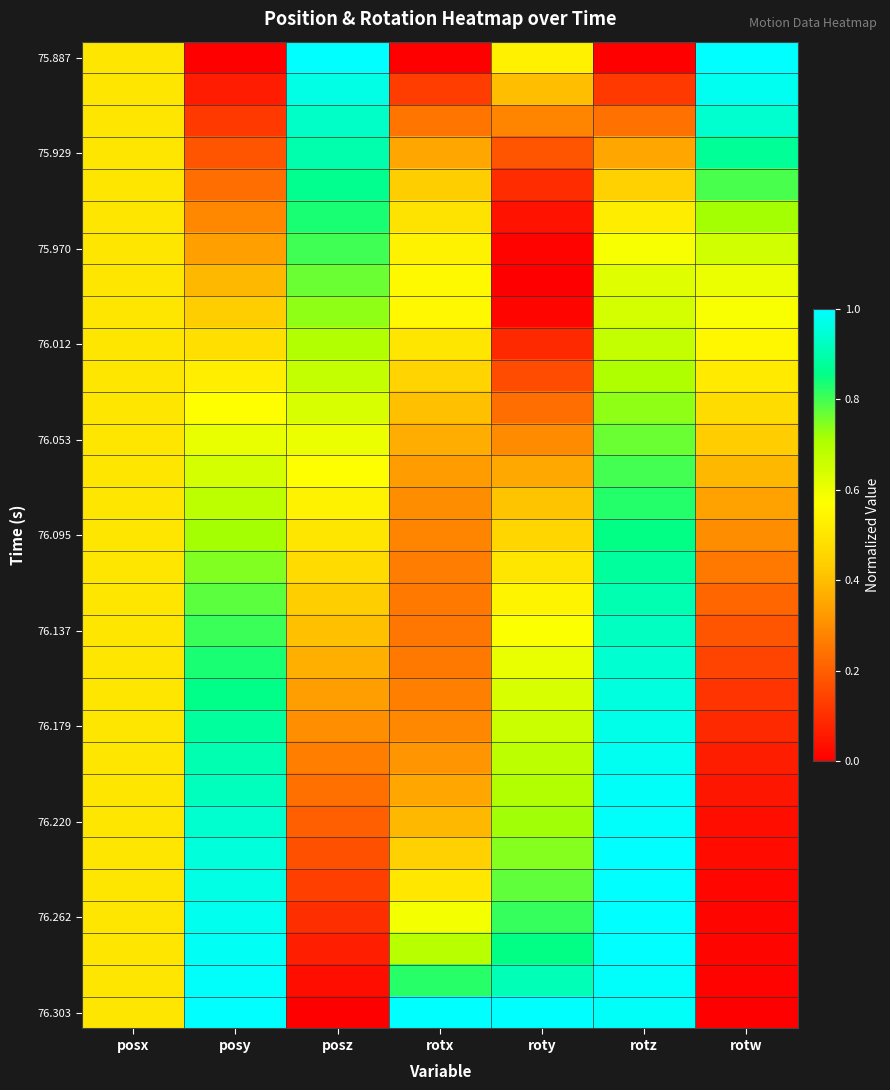

Which series has the largest range (max minus min)?

75.887